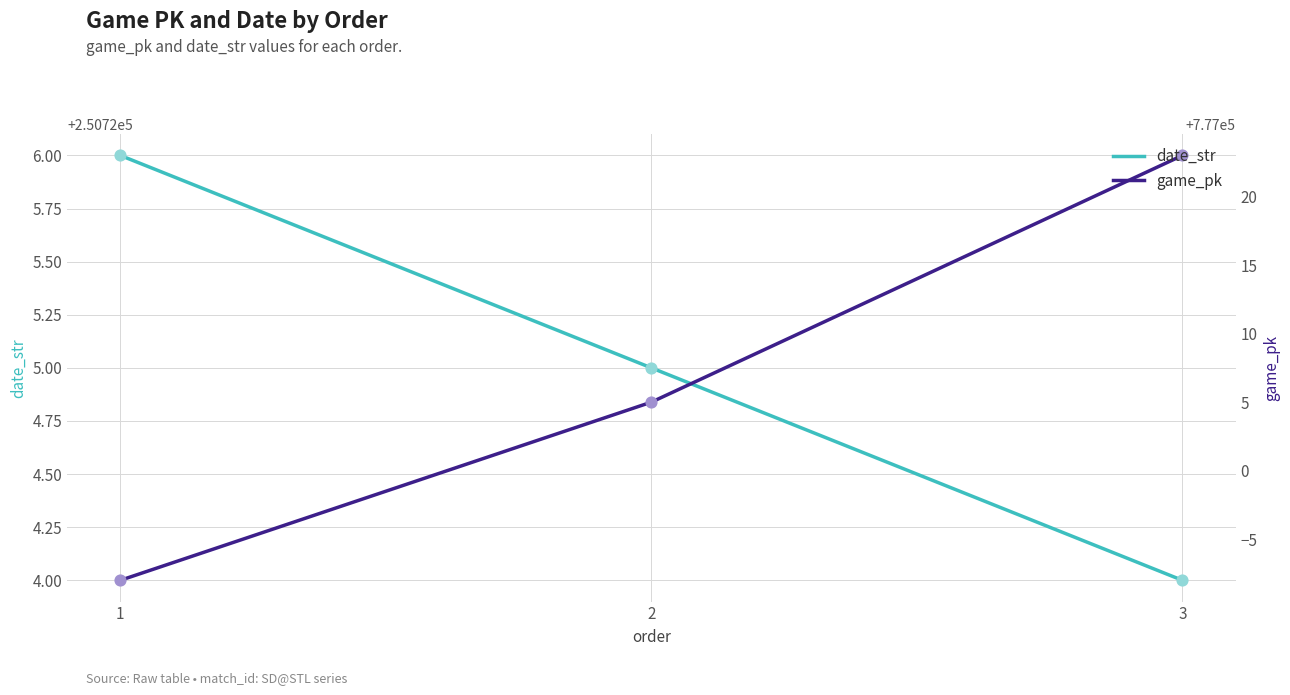

Which series has the largest total across all categories?

game_pk